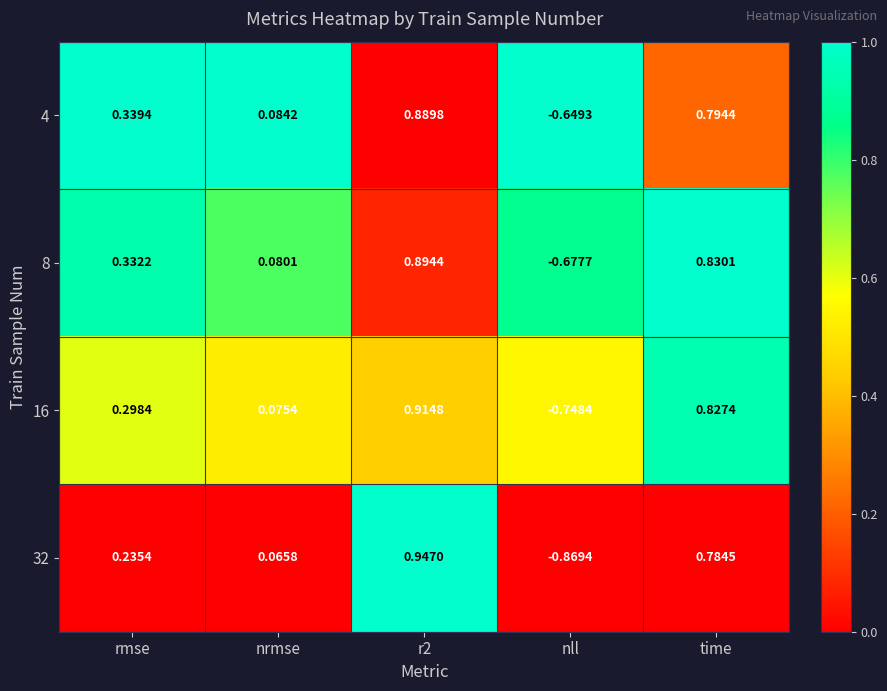

Which label corresponds to the smallest value in the chart?

nll